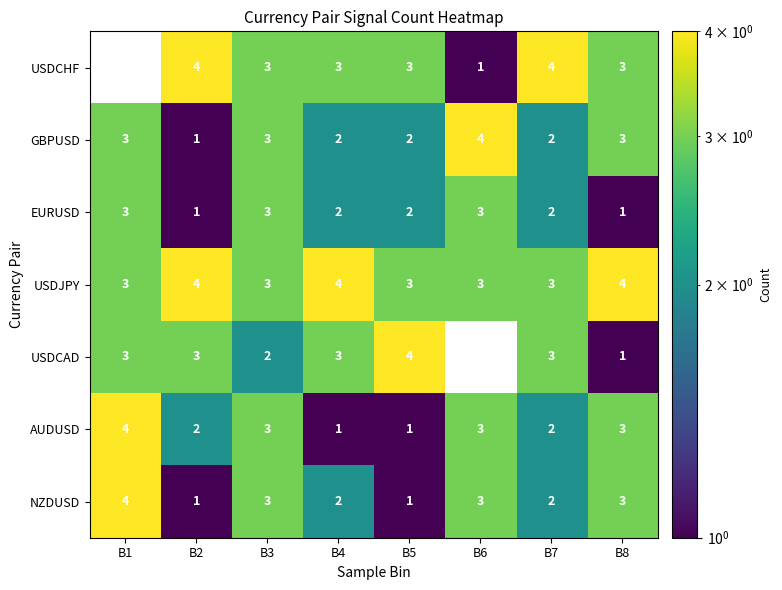

What is the sum of all USDJPY values?

27